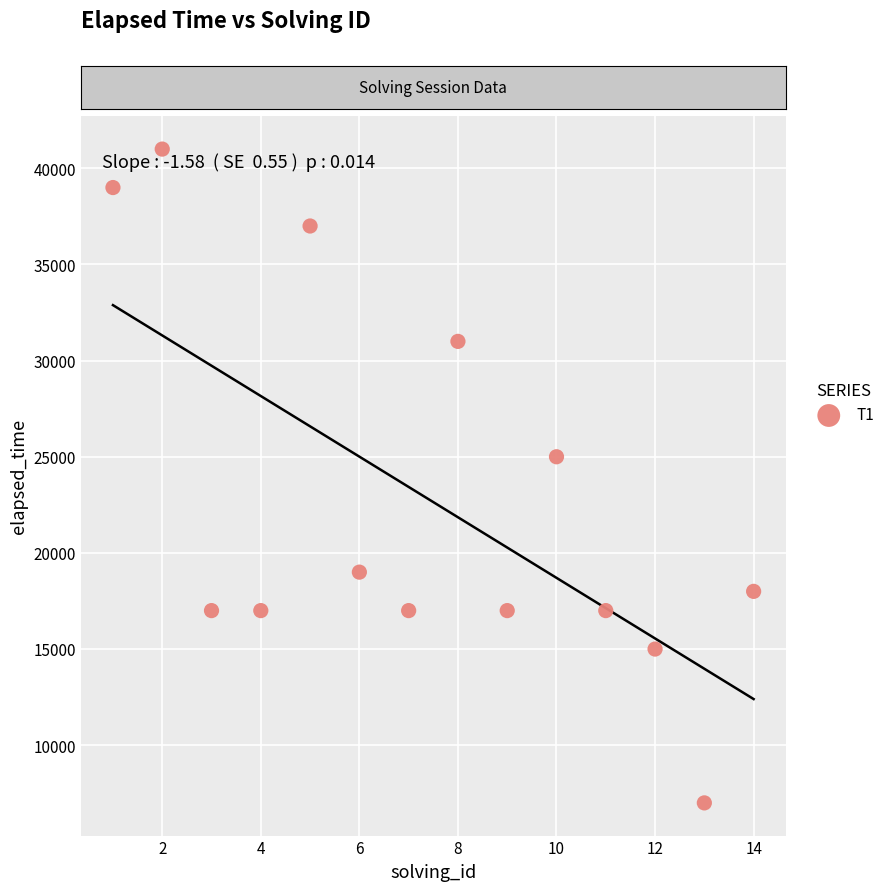

What Y value in the scatter plot is closest to 24000?

25000